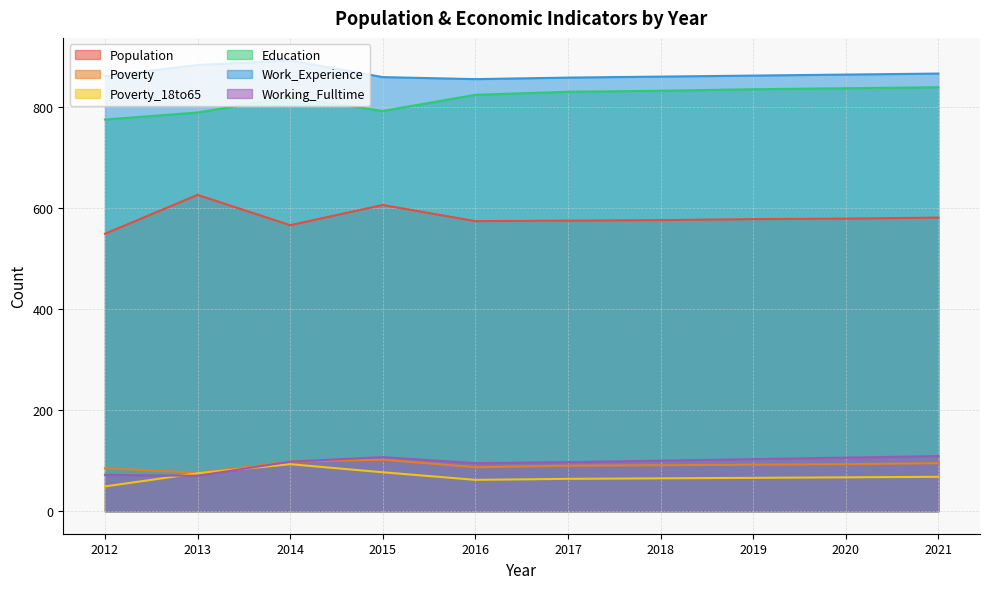

In Working_Fulltime, how many points are higher than both neighbors (excluding endpoints)?

1